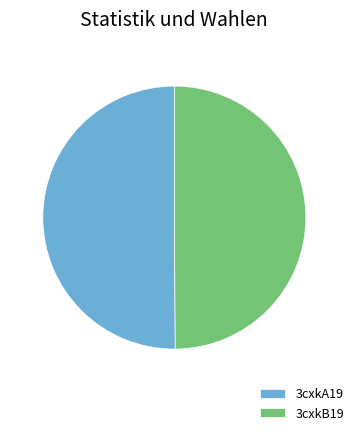

Approximately how many times larger is the value at 3cxkB19 compared to 3cxkA19?

1.0